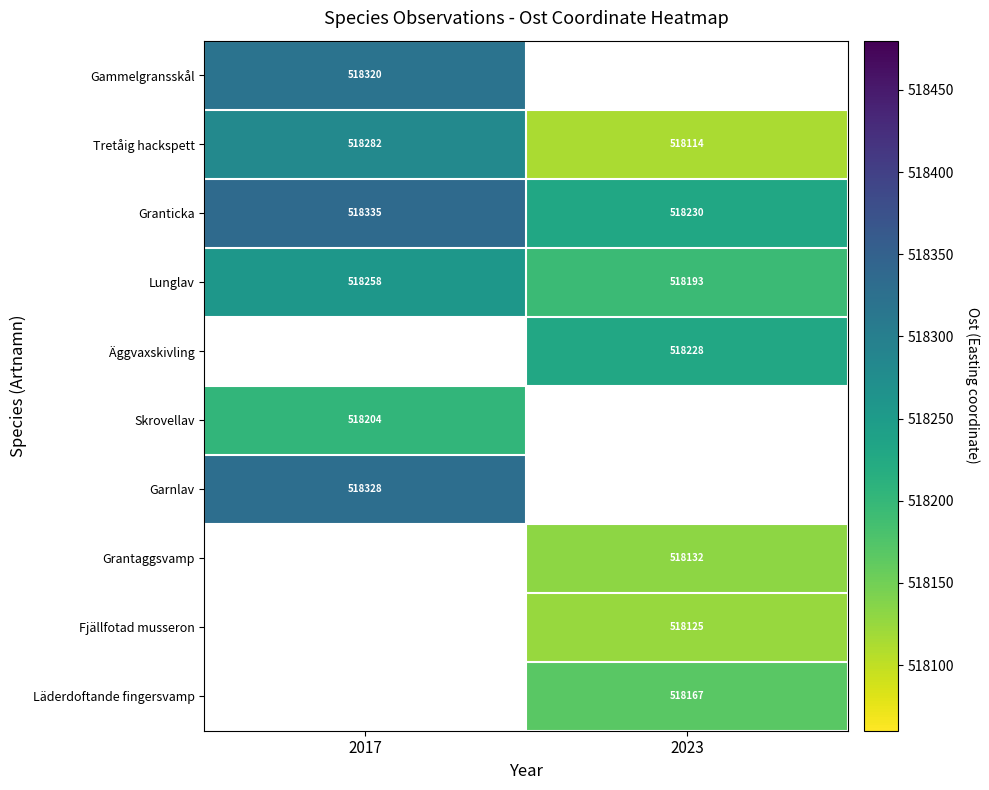

What is the difference between the Granticka values at 2017 and 2023?

105.2